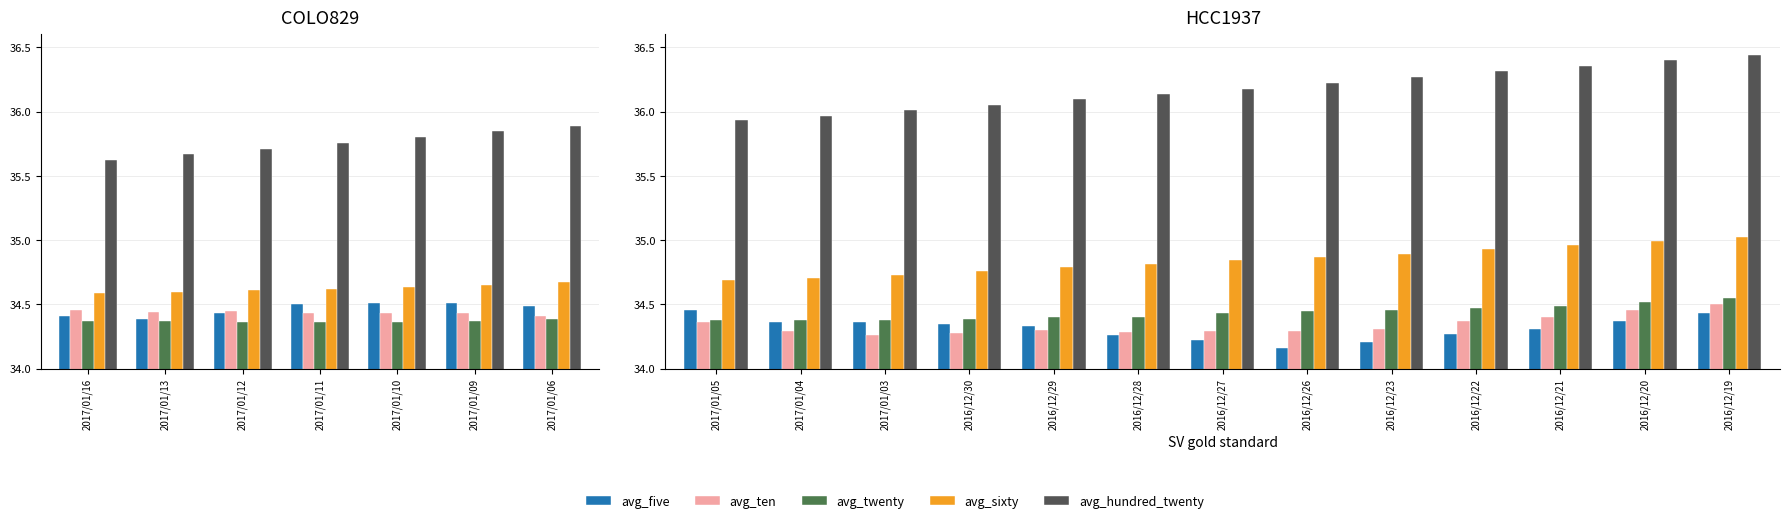

How many data points does each series have?

13